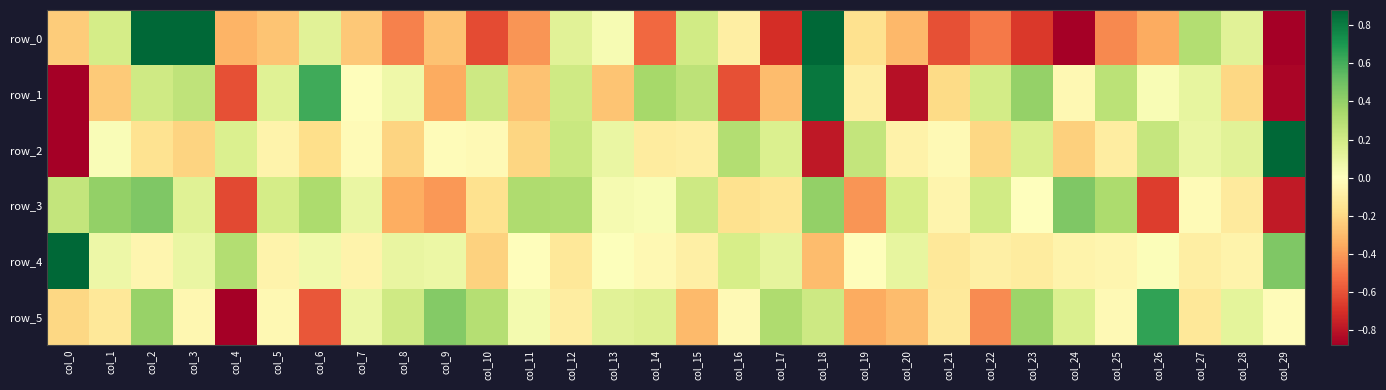

What is the difference between the second highest and second lowest values in the row_5 series?

1.0